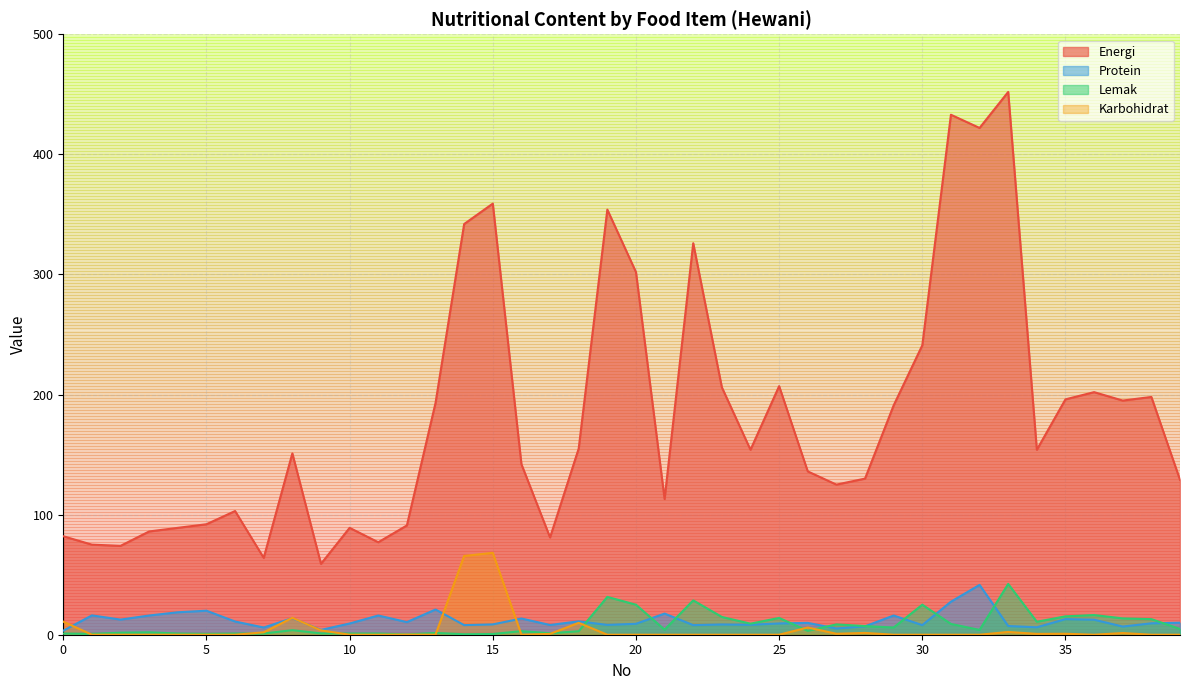

How many times do Karbohidrat and Lemak cross each other?

9